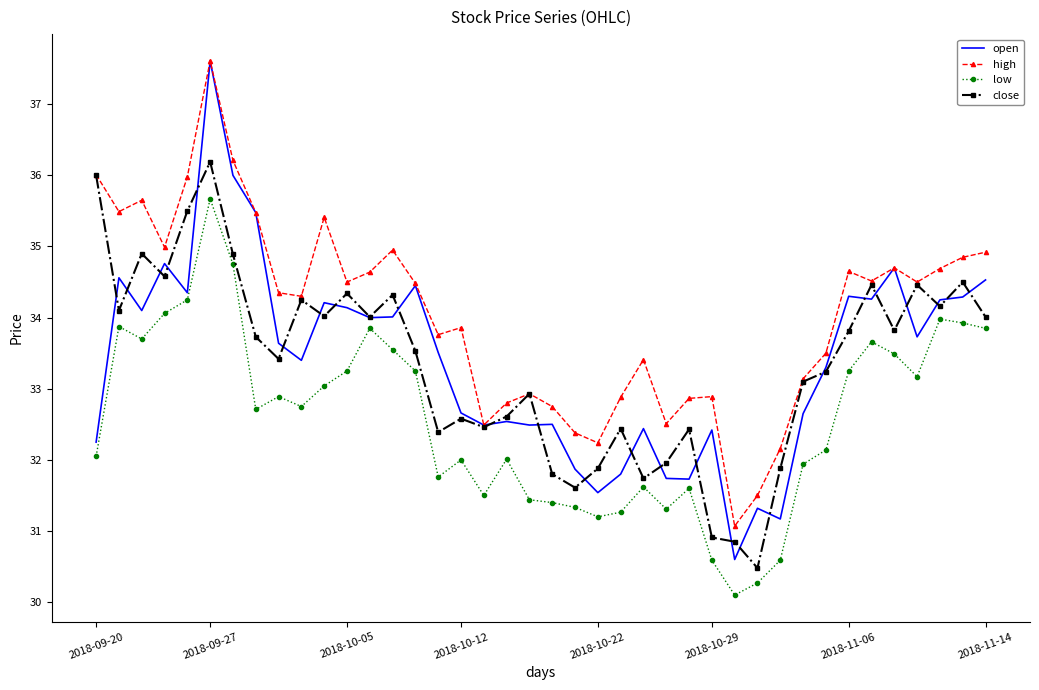

Which series has the largest total across all categories?

high